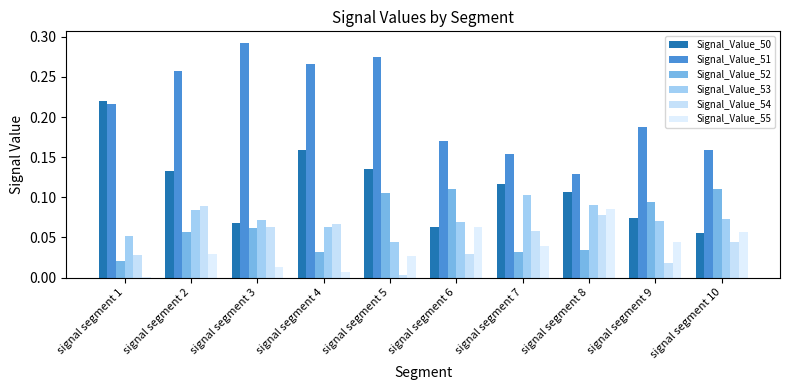

Is the value of Signal_Value_51 at signal segment 10 greater than the value of Signal_Value_53 at signal segment 1?

Yes